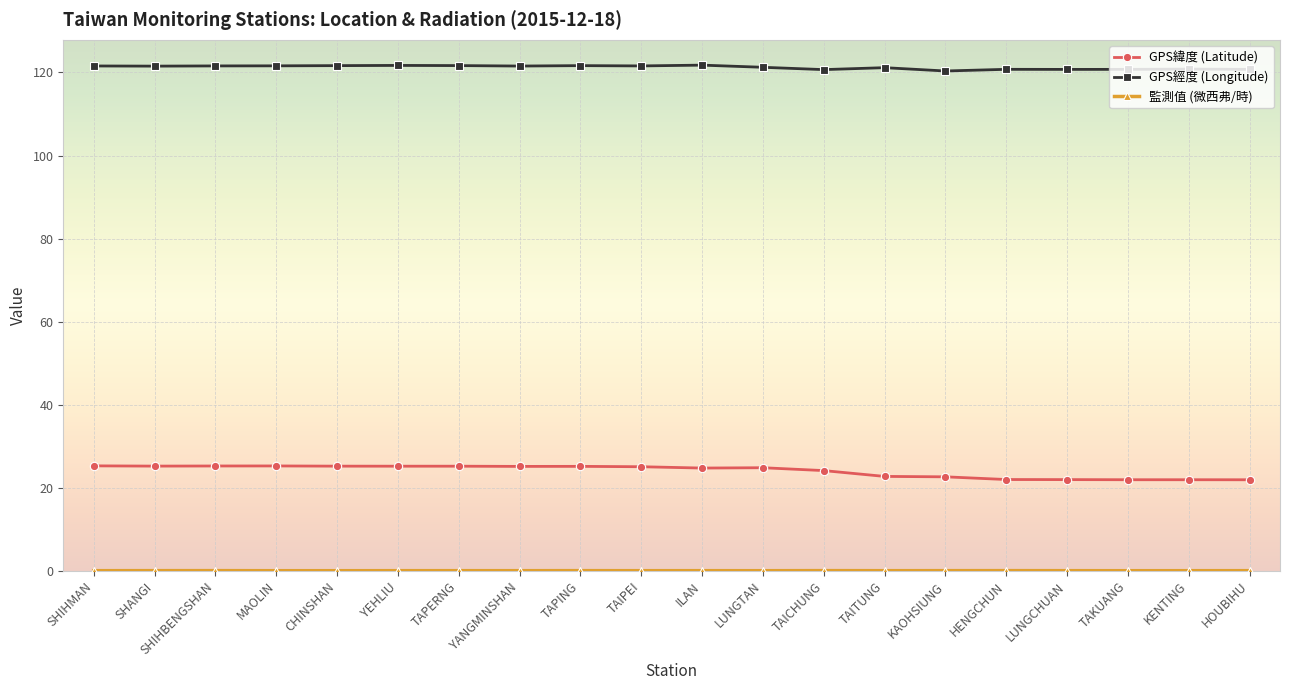

True or false: GPS經度 (Longitude) has more than 2 points higher than both neighbors.

True